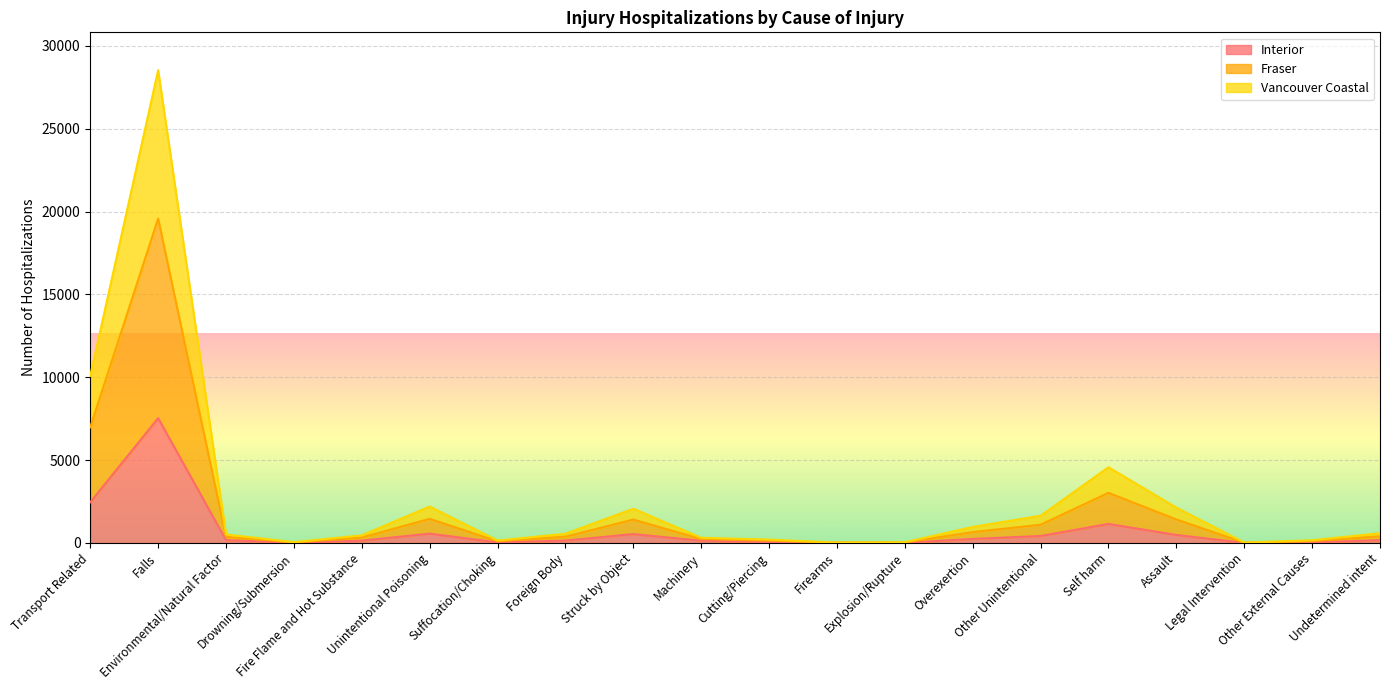

Is it true that Fraser equals 3027 at Self harm?

True